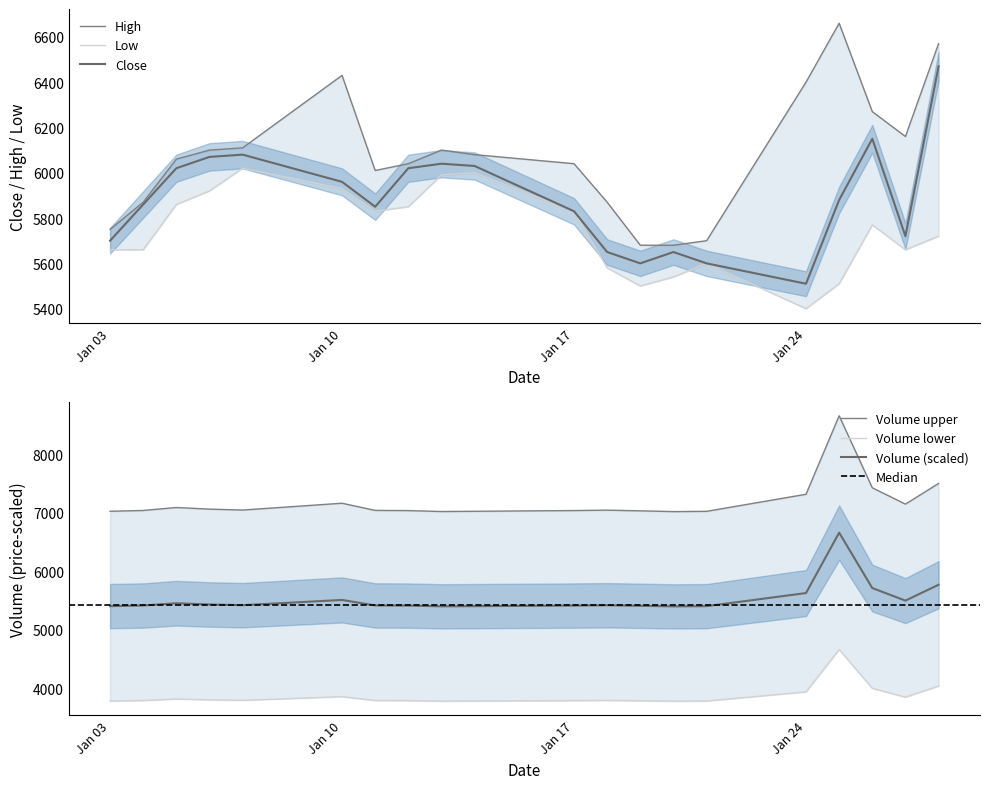

Which series has the largest total across all categories?

Volume